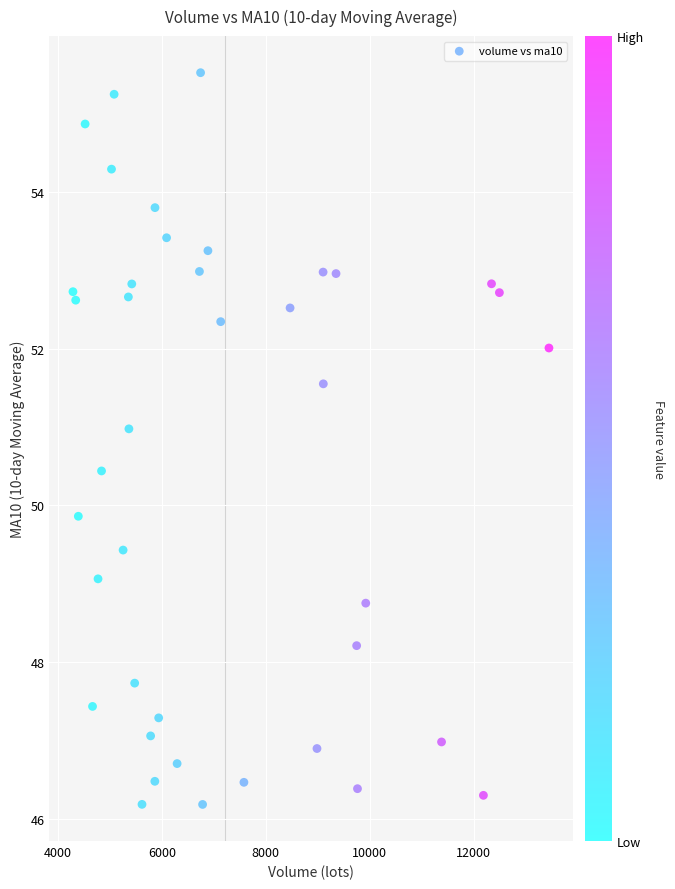

What Y value in the scatter plot is closest to 50?

49.9